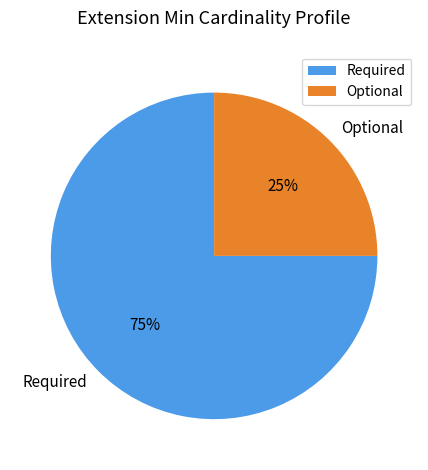

To the nearest percent, what is the difference between the largest and smallest slice percentages?

50%